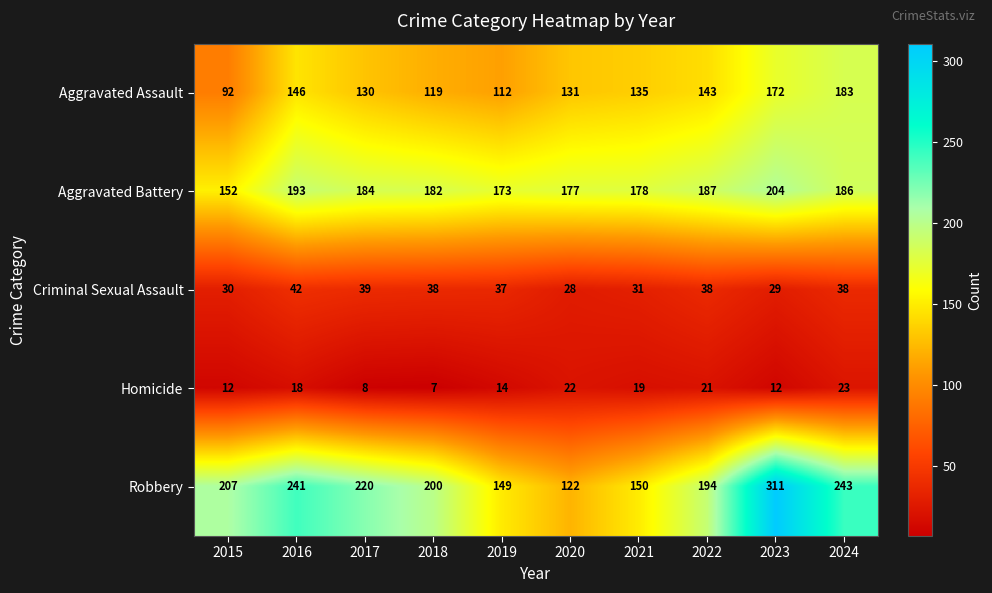

Count the number of categories in the chart.

10